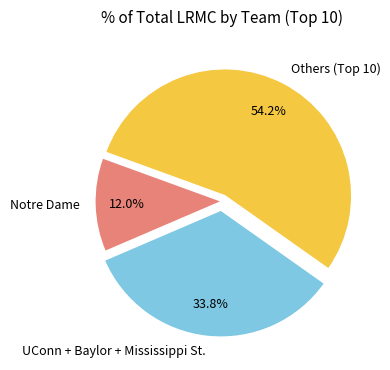

How many slices are in this pie chart?

3